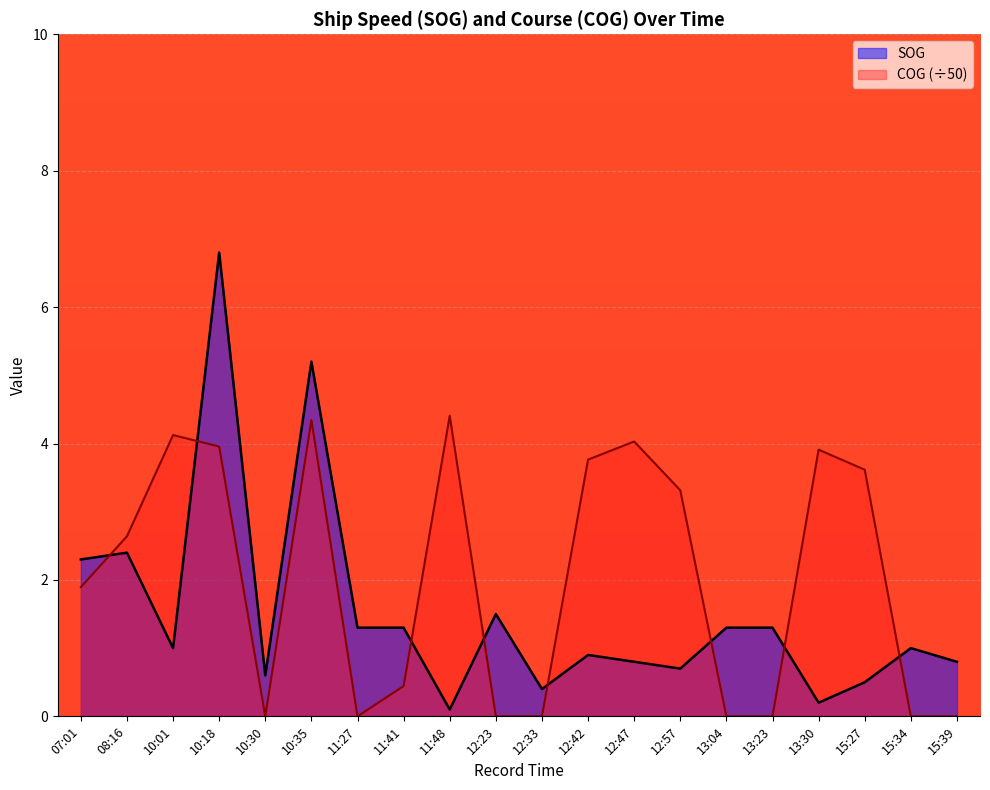

Does the chart display data point markers on the line(s)?

No